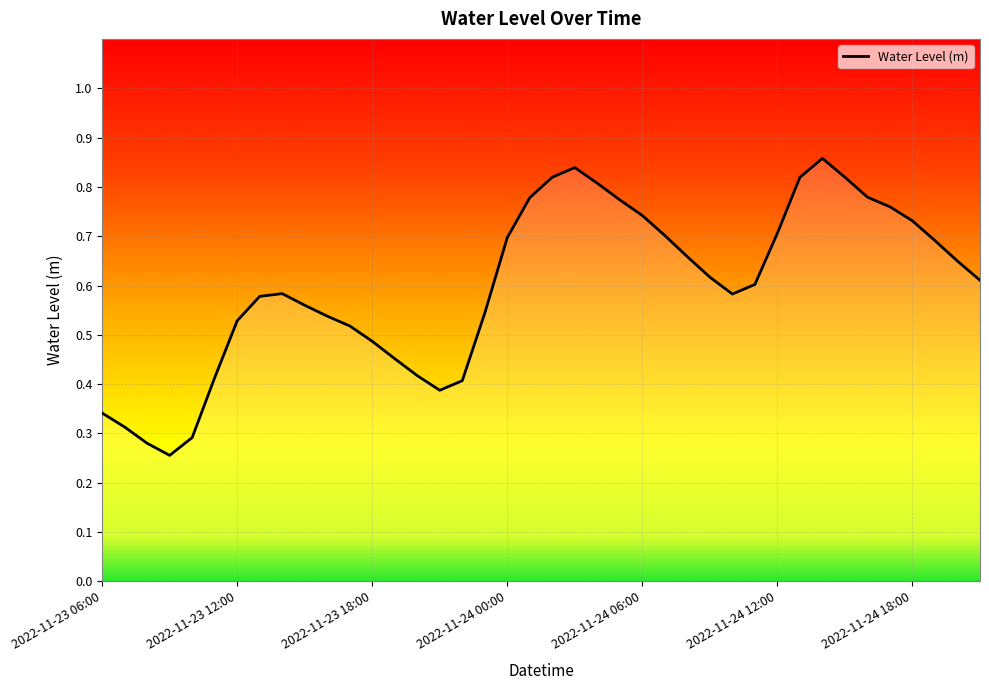

What is the sum of the values at 2022-11-23 22:00 and 2022-11-24 08:00?

1.1